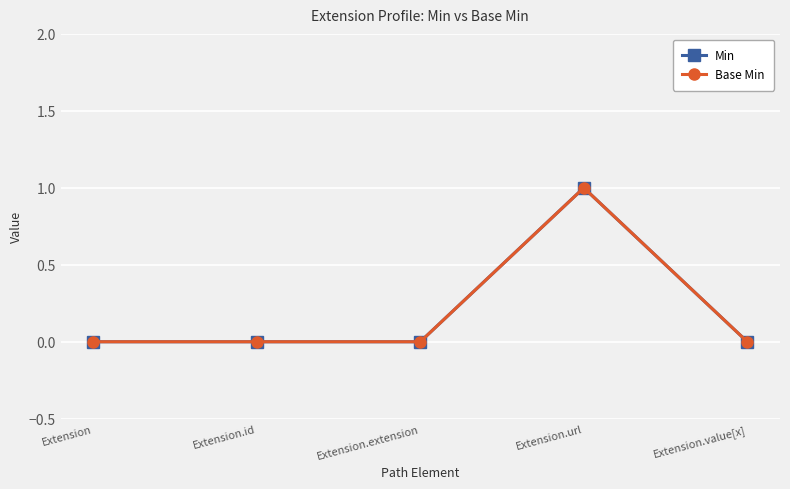

True or false: Min and Base Min intersect in this chart.

False